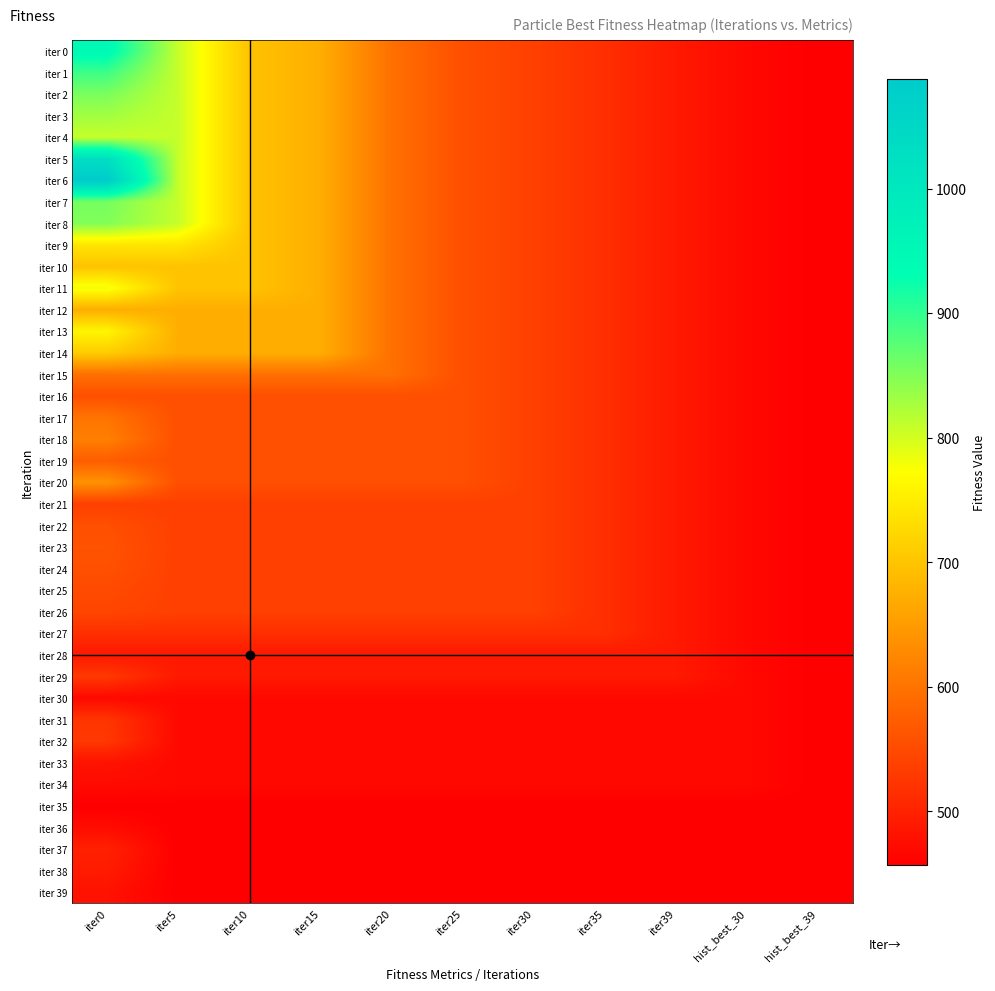

Which category has the lowest value across all series?

hist_best_39